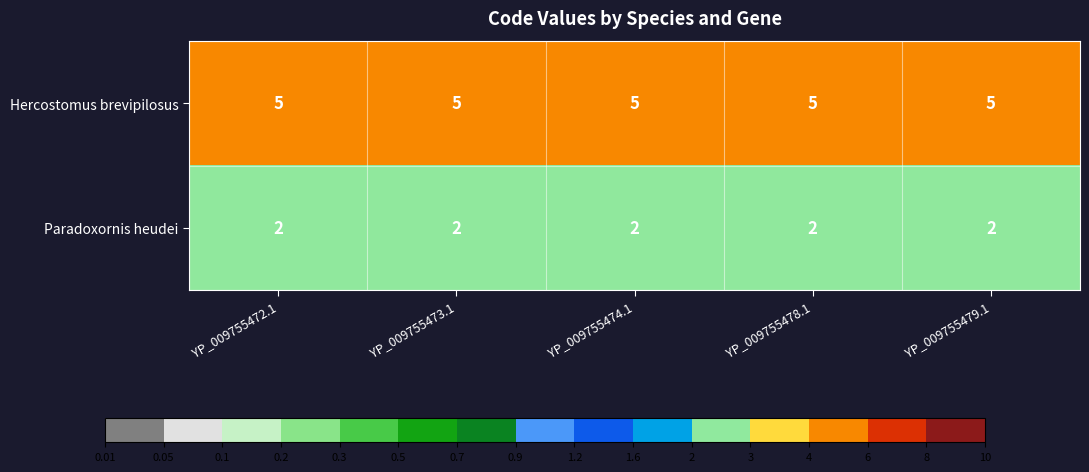

Which series has the largest total across all categories?

Hercostomus brevipilosus